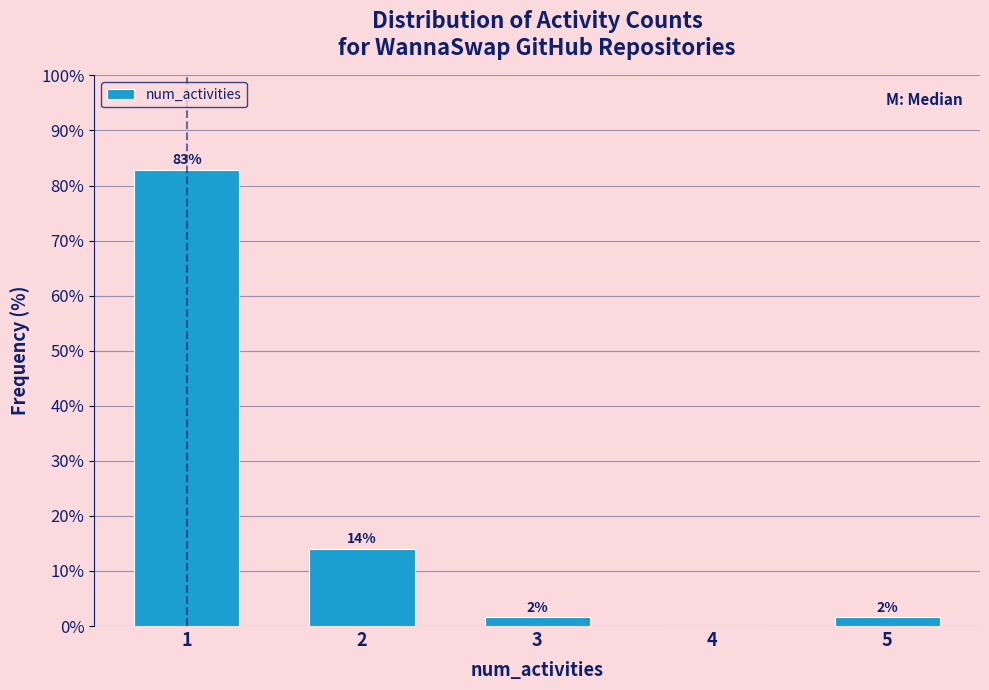

Is it true that the value at 2 is 14.1?

True